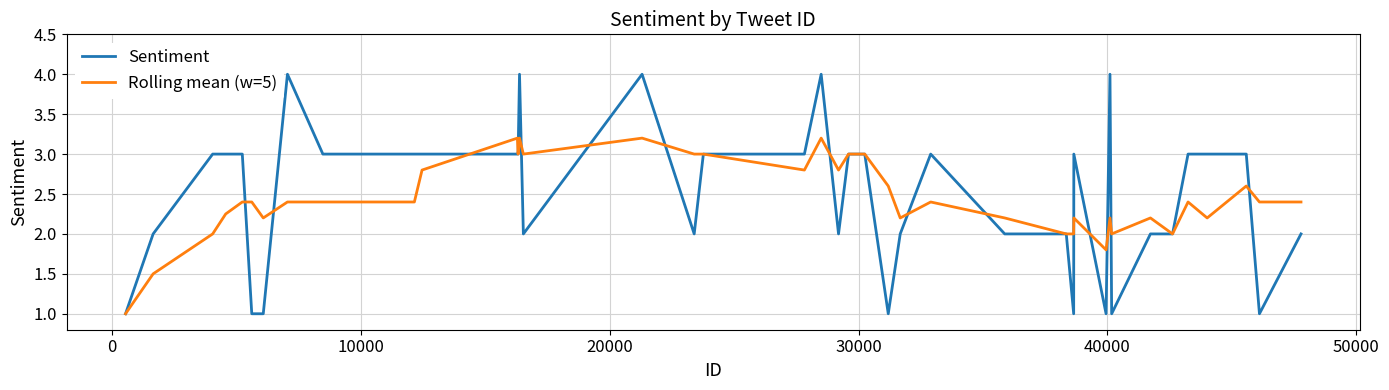

What is the lowest value of the Sentiment series?

1.0